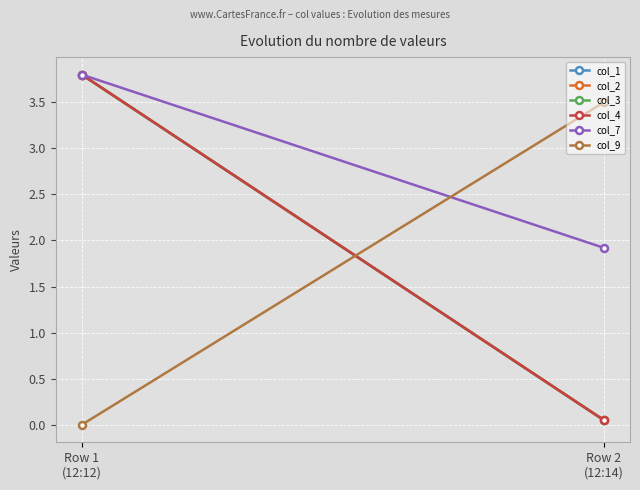

Which series has the largest total across all categories?

col_7